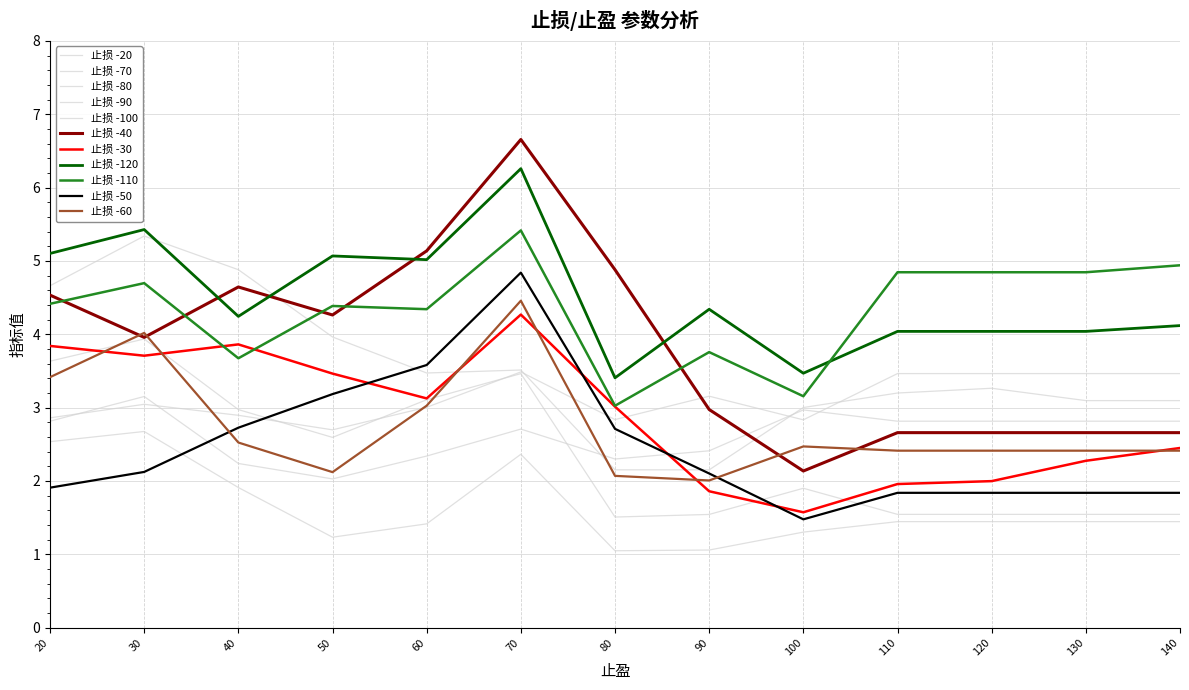

Is this an area chart (filled region under the line)?

No